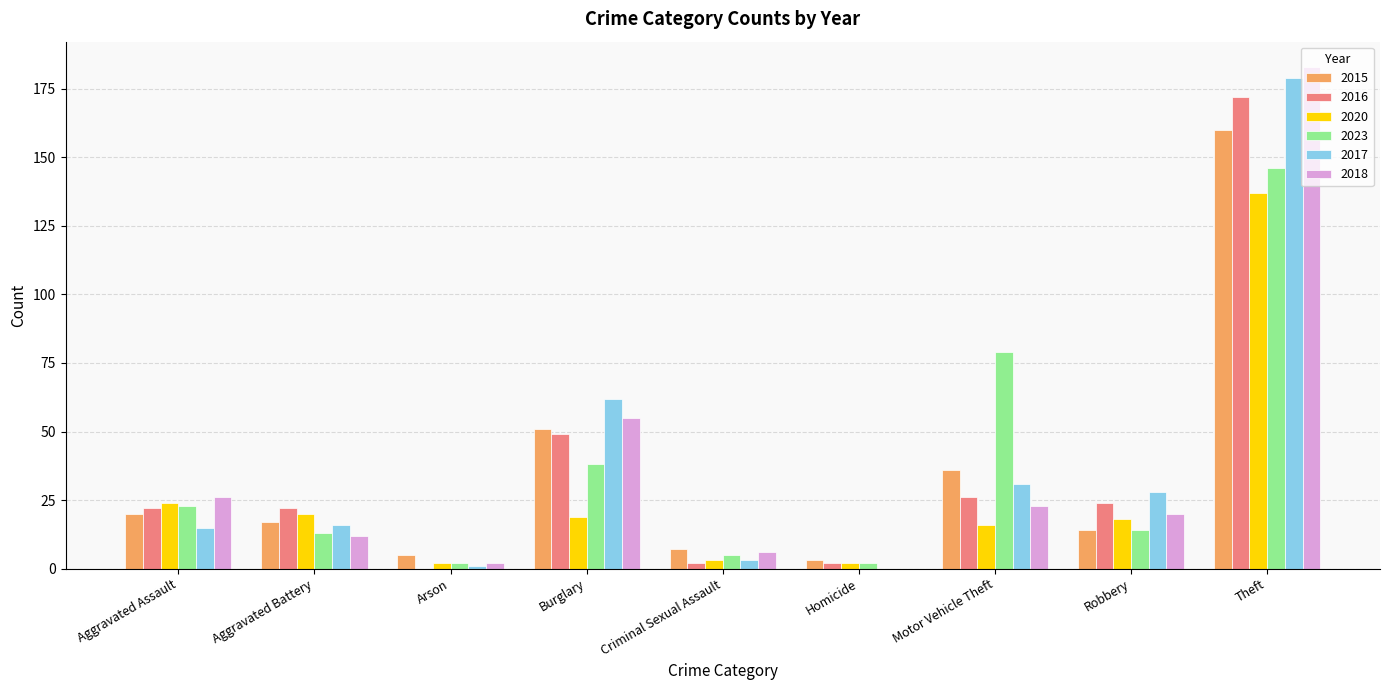

What is the average value of the 2016 series?

35